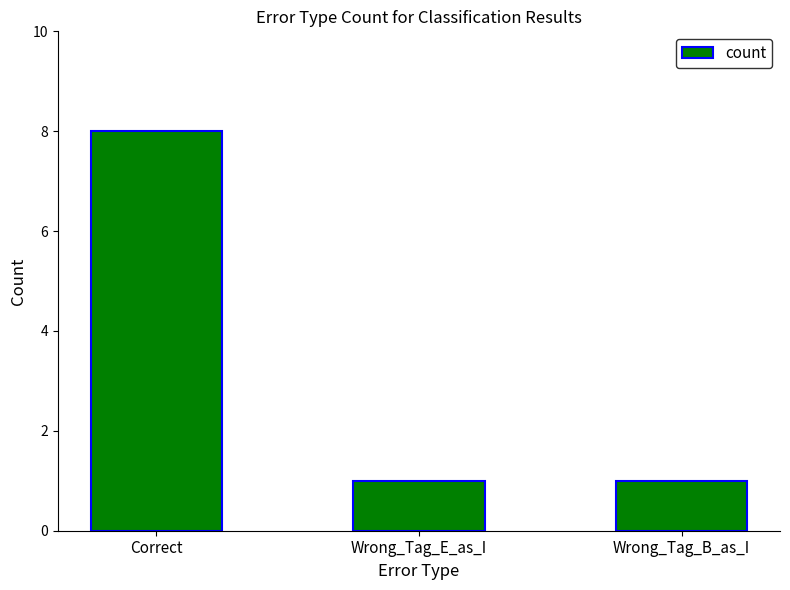

Reading left to right, extract all data points from this chart.

8	1	1